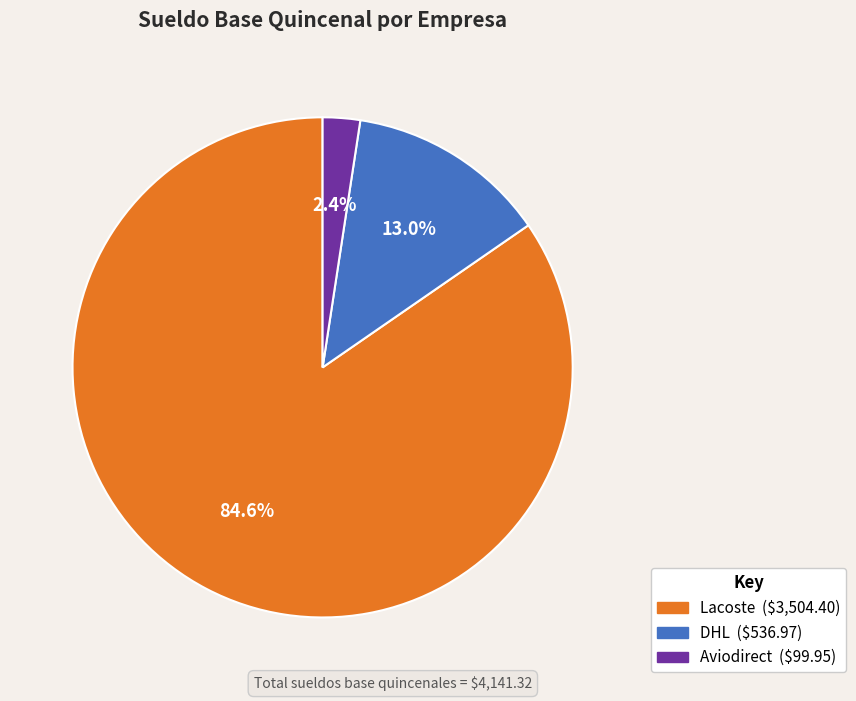

Rank the categories by value from lowest to highest.

Aviodirect, DHL, Lacoste